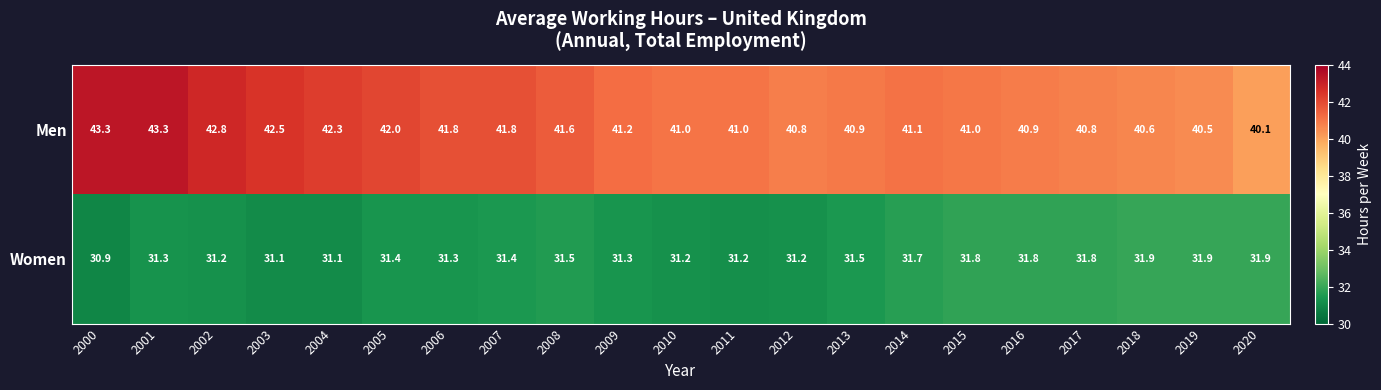

Which series has the largest total across all categories?

Men